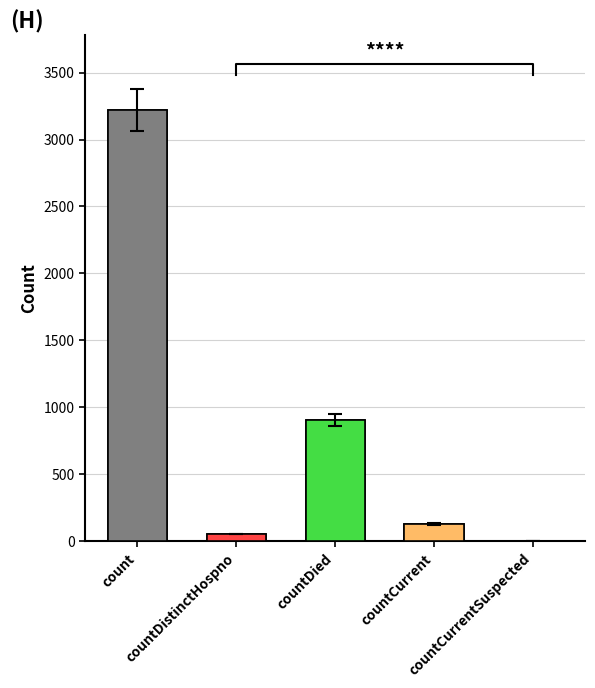

What is the difference between the second highest and second lowest values?

849